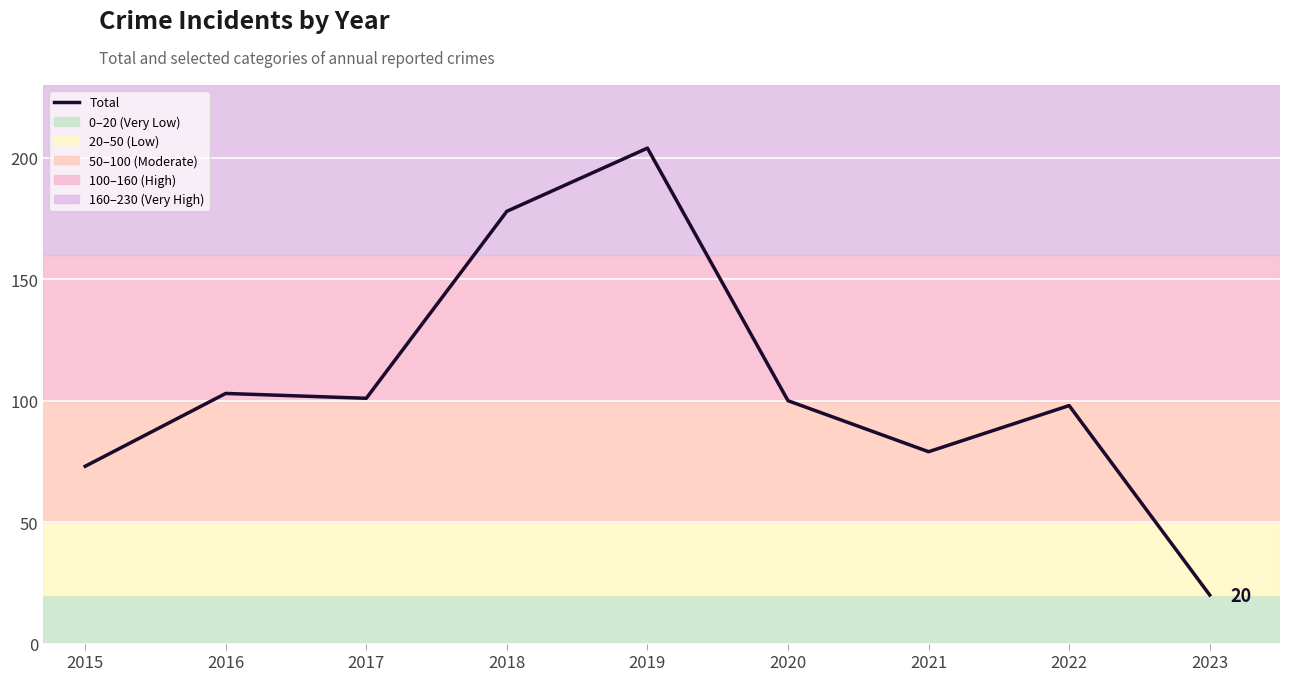

What is the sum of the values at 2017 and 2021?

180